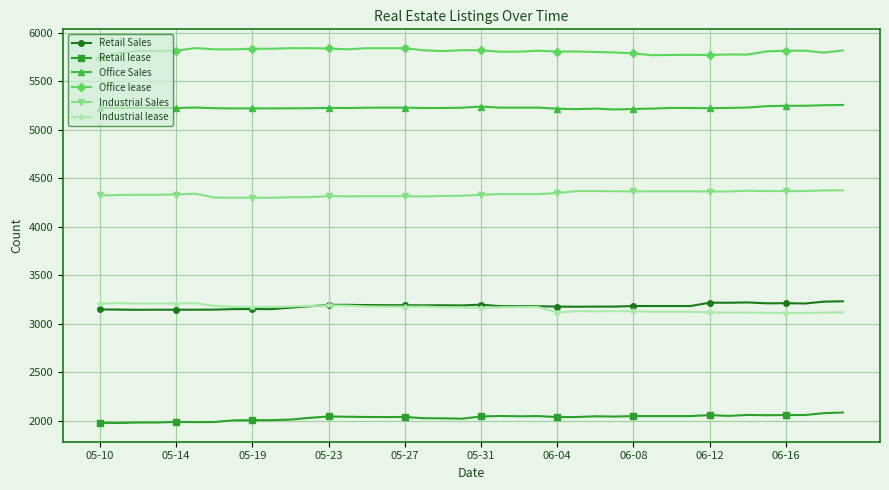

What is the value of the Office lease point at the 36th from the left?

5810